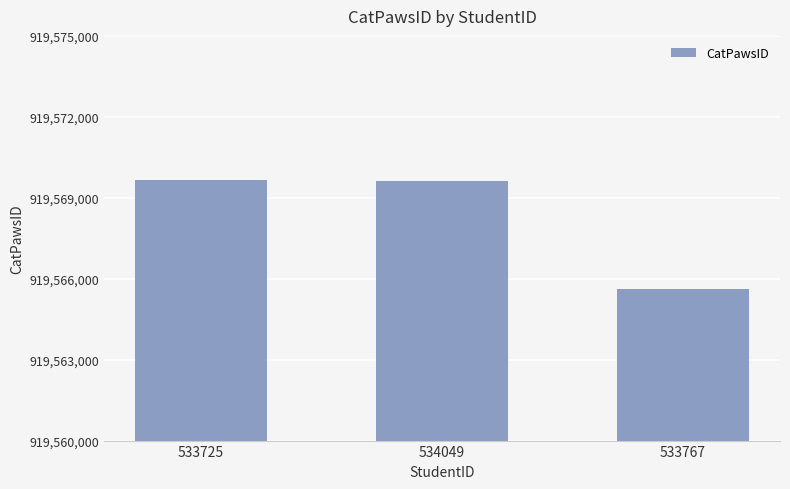

Between 533767 and 534049, which is larger?

534049